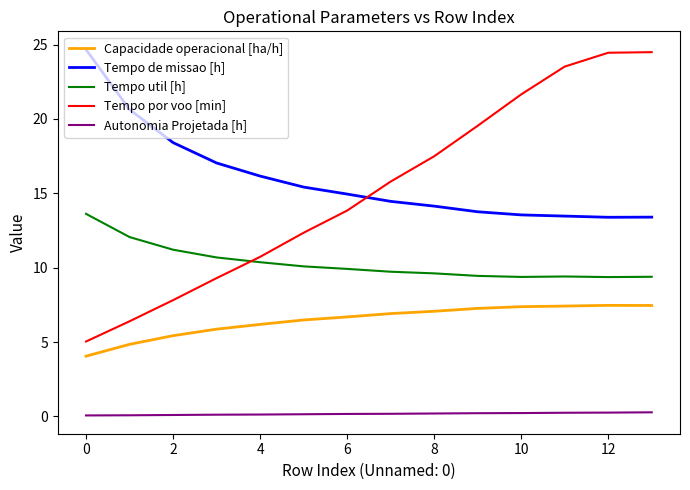

At how many categories does at least one series exceed 12?

14